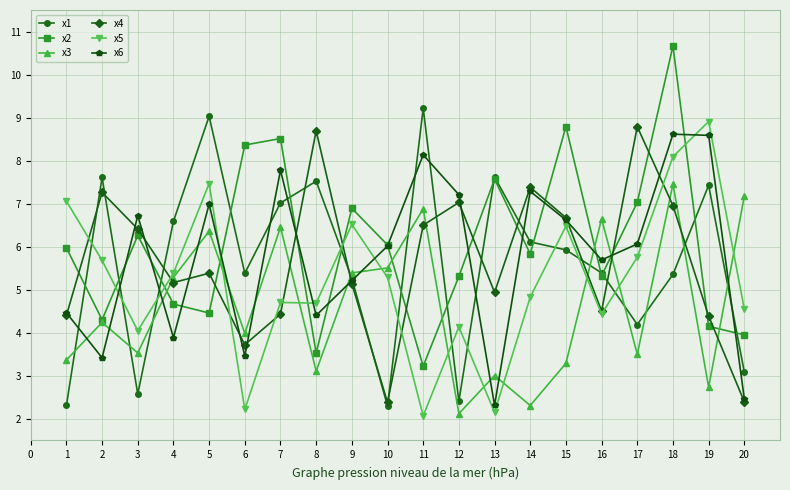

True or false: x6 has a value of 1.3 at 19.

False